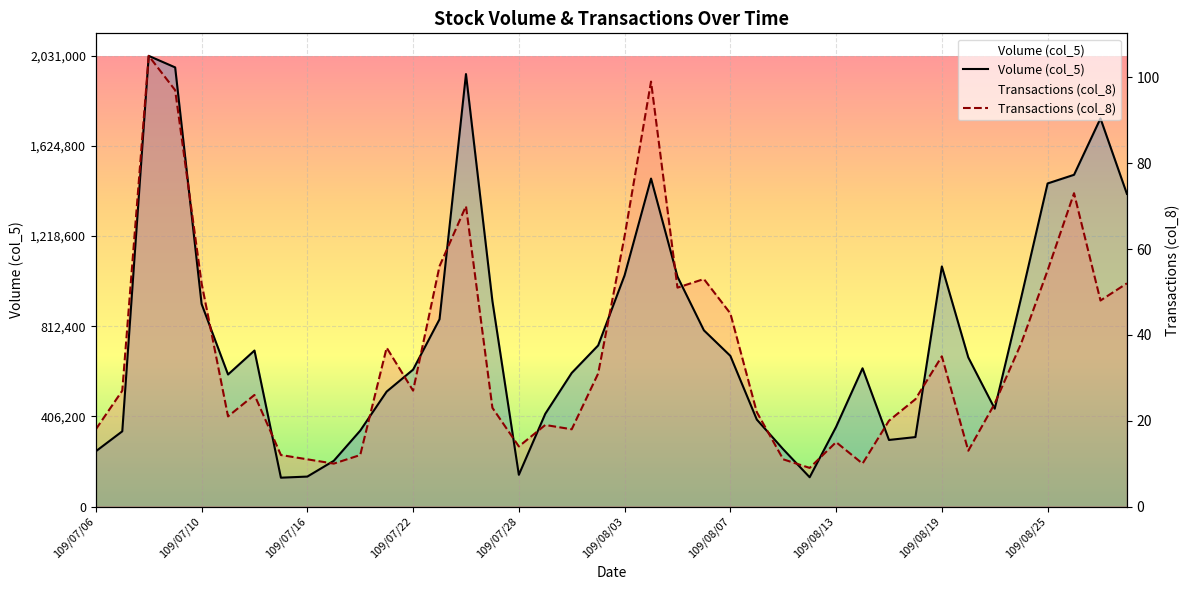

How many categories are shown in the chart?

40